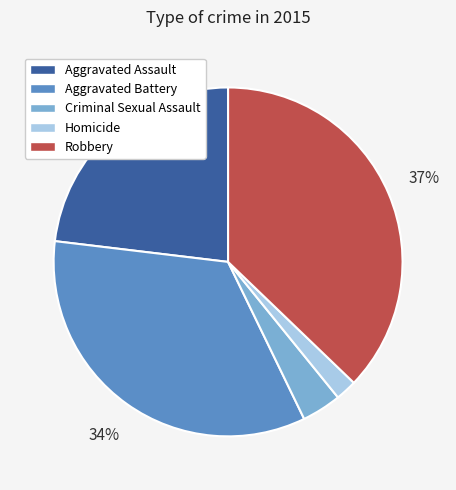

How many slices are in this pie chart?

5